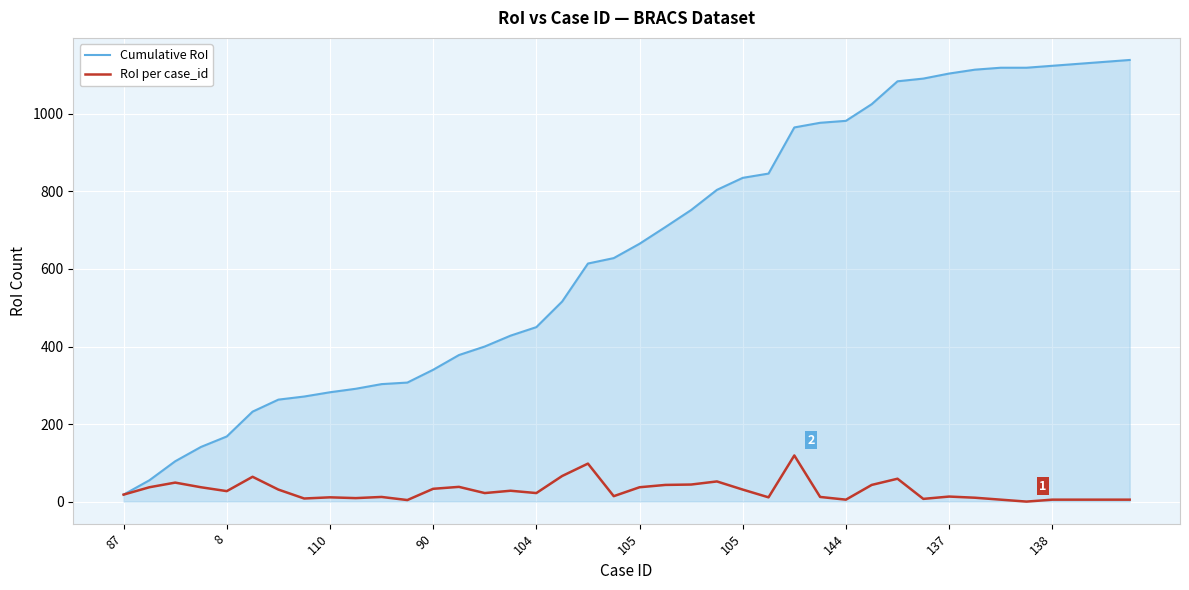

What is the highest value of the Cumulative RoI series?

1139